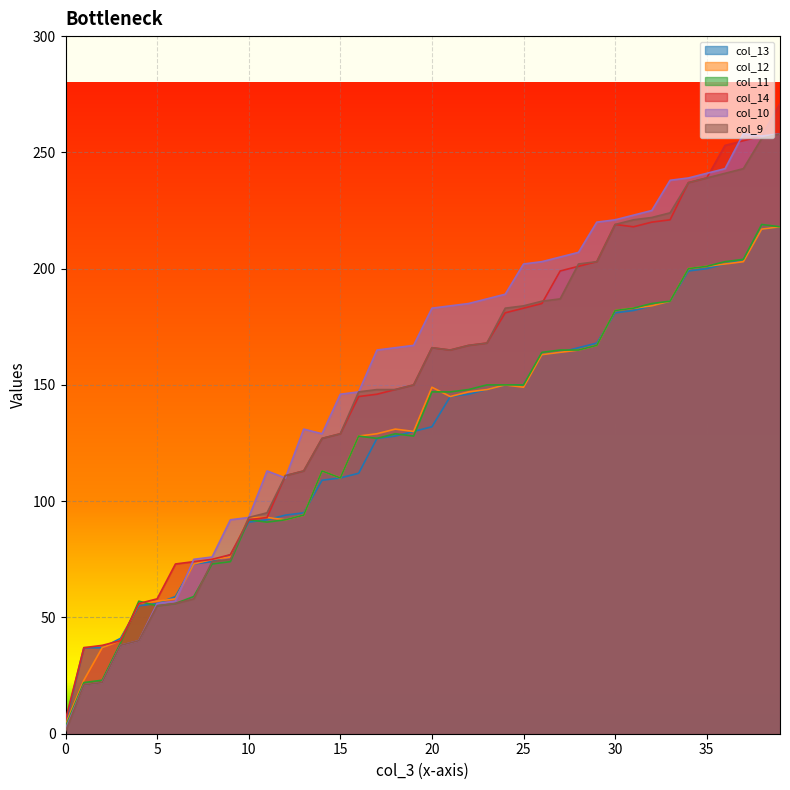

What is the highest value of the col_9 series?

258